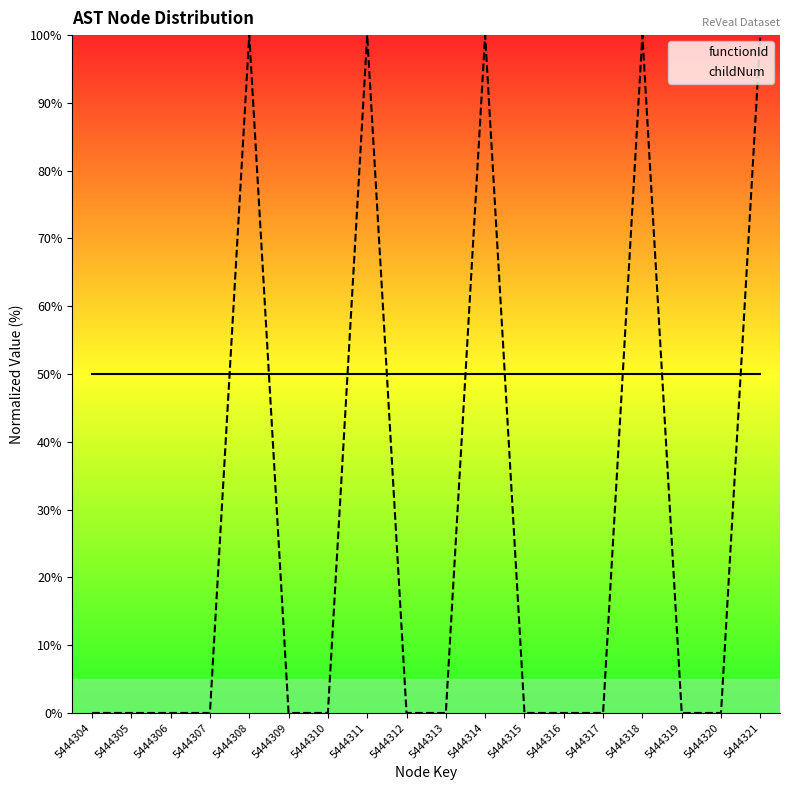

True or false: functionId and childNum intersect in this chart.

True